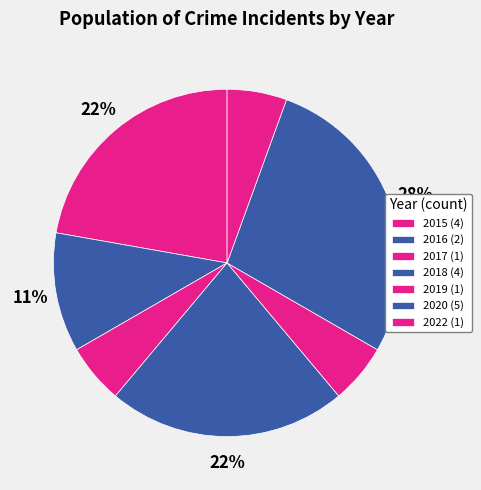

Approximately how many times larger is the value at 2019 compared to 2015?

0.2